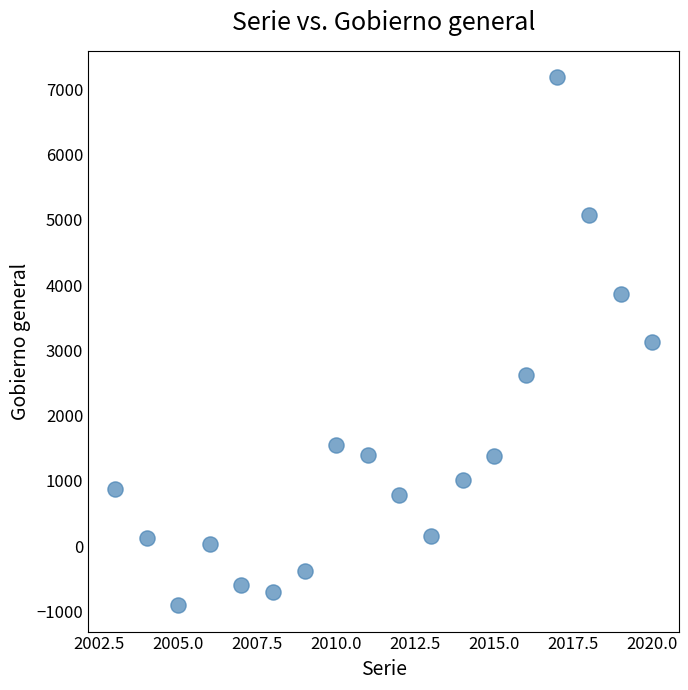

What is the range of X values (max minus min)?

17